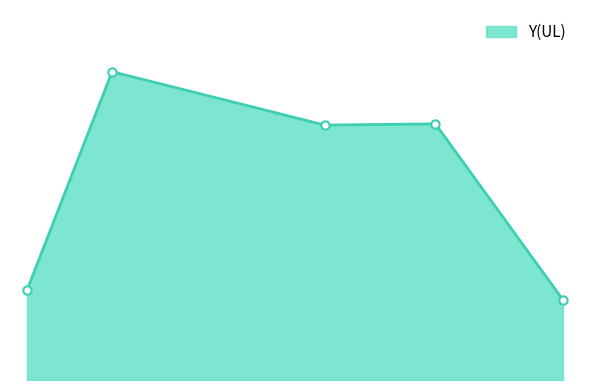

Is this an area chart (filled region under the line)?

Yes